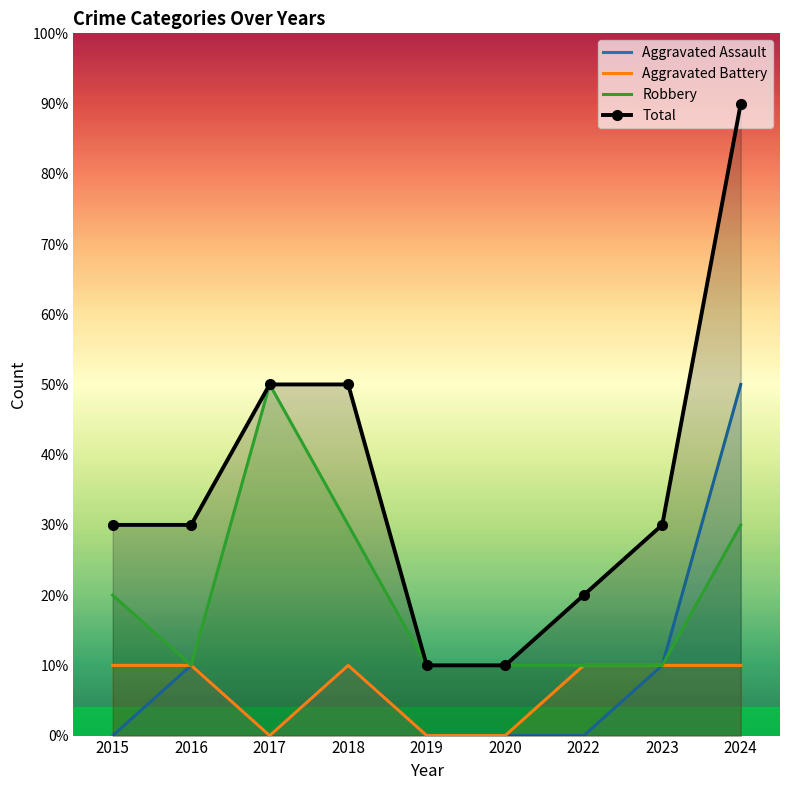

How many positive values does the Aggravated Assault series have?

4